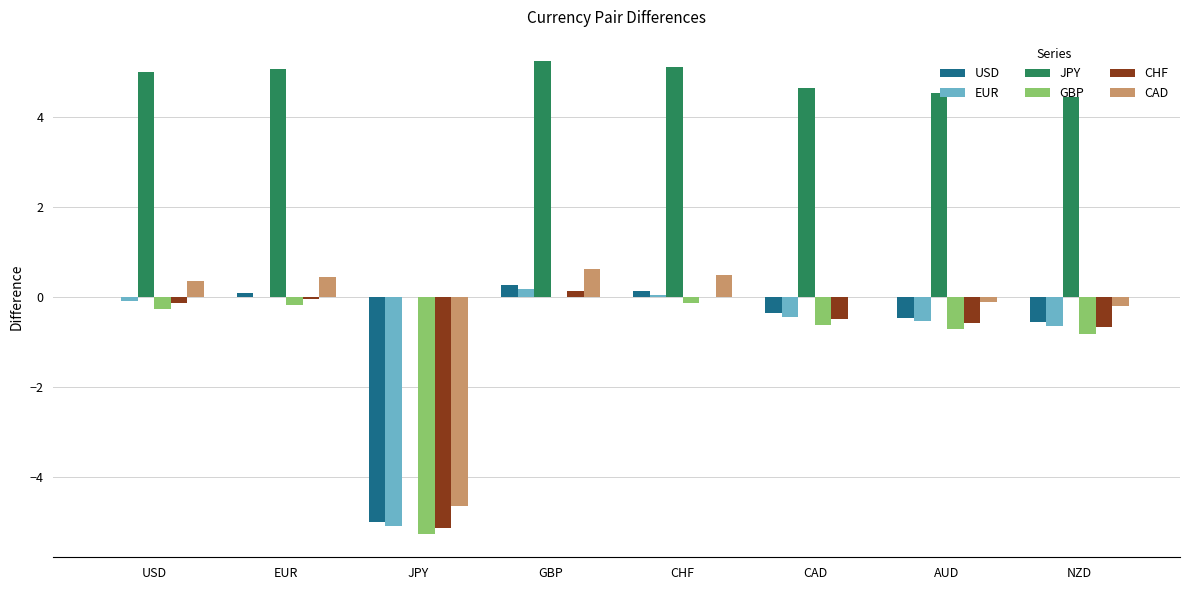

What is the maximum value for JPY?

5.3